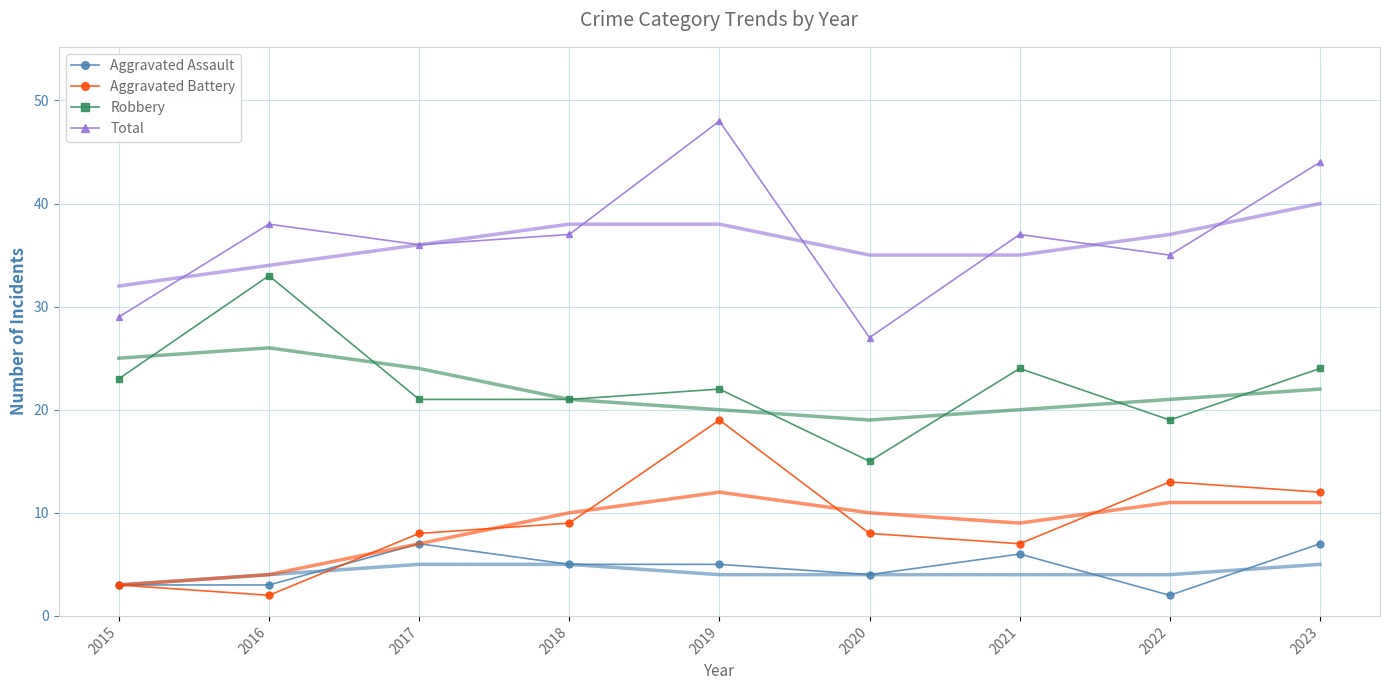

Is the value of Robbery at 2020 greater than the value of Aggravated Battery at 2015?

Yes